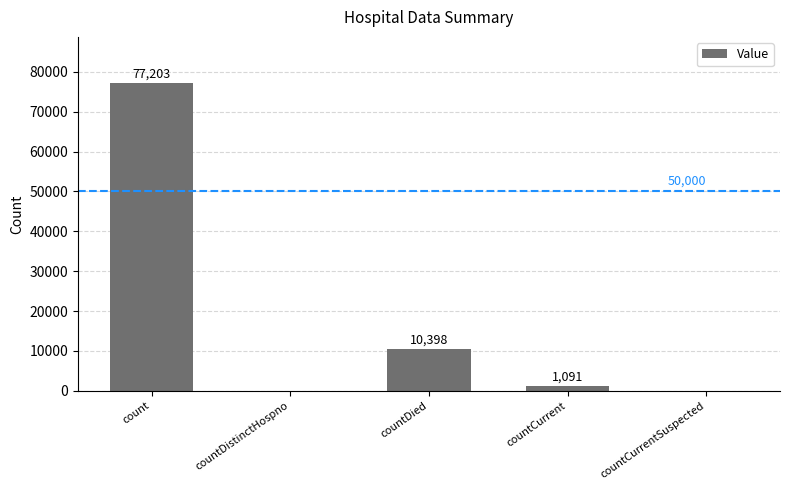

How many positive values are there?

3